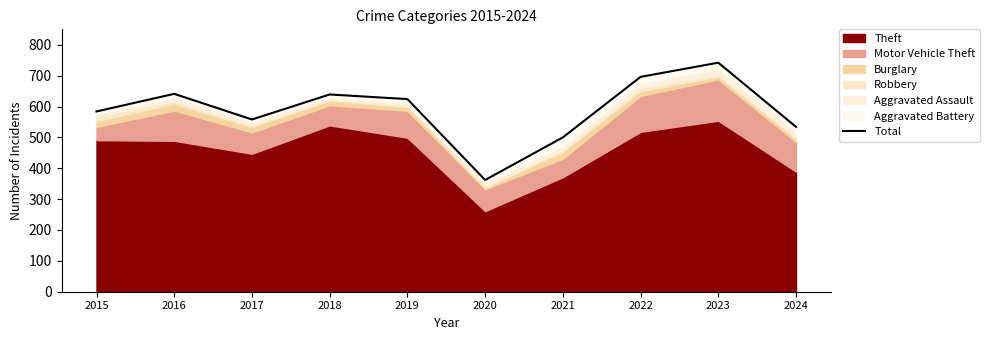

What is the minimum value shown in the chart?

362